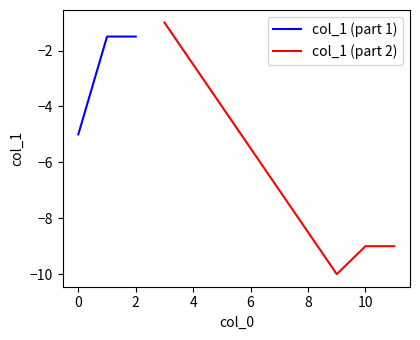

What is the greatest value displayed?

-1